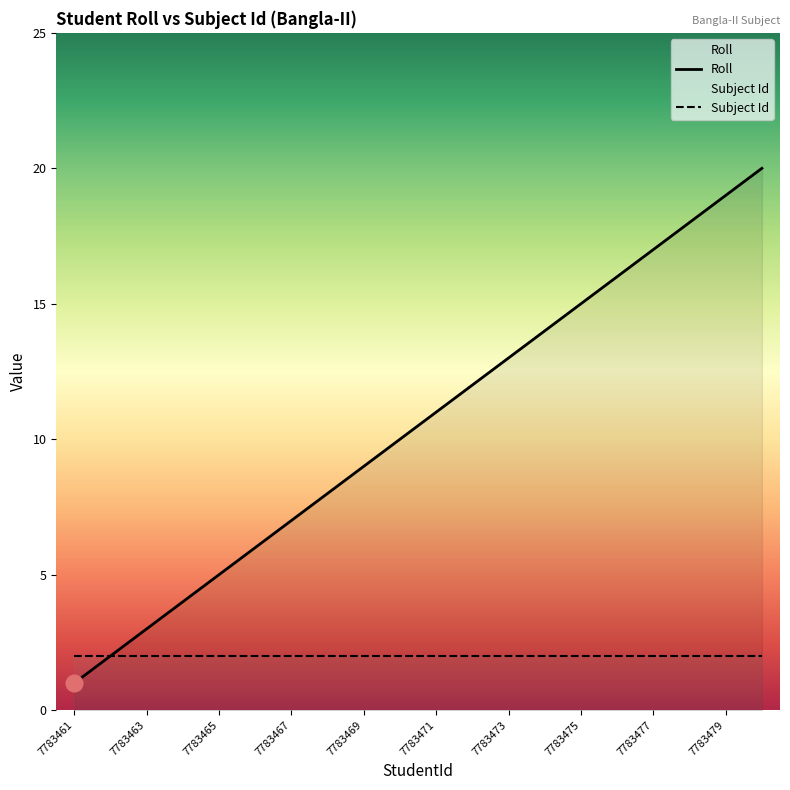

Which category has the lowest value across all series?

7783461